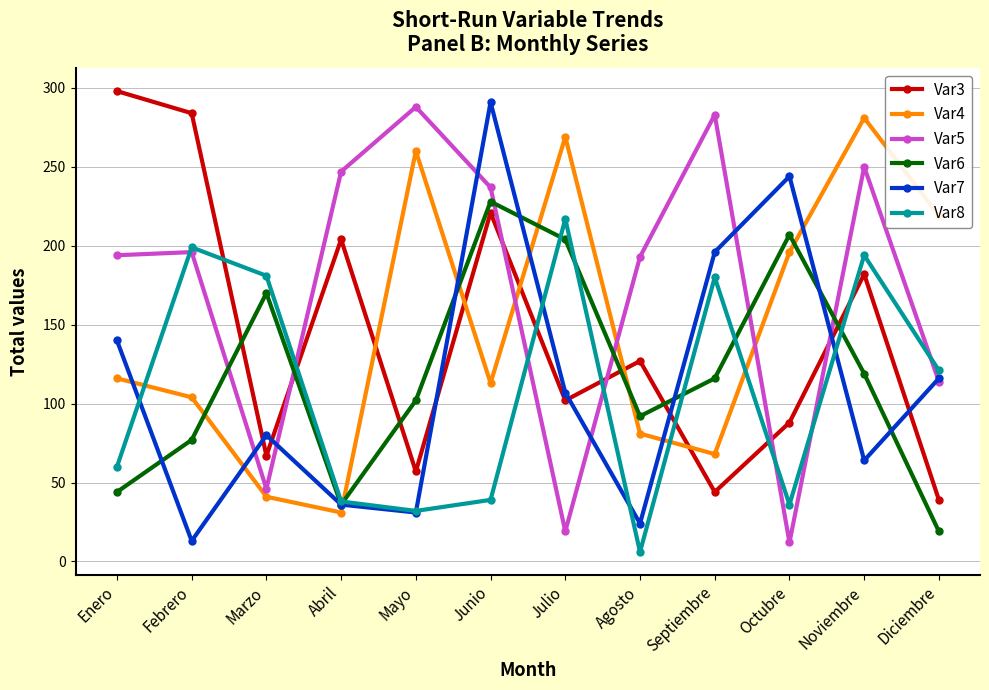

What is the spread (max minus min) of values at Junio?

252